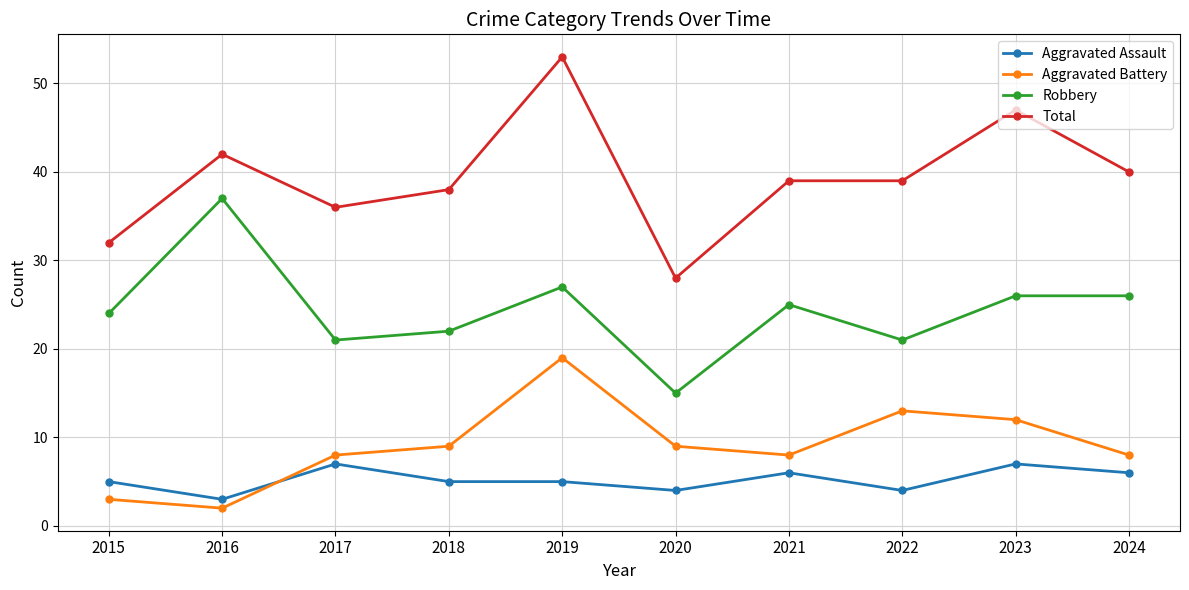

Is this an area chart (filled region under the line)?

No